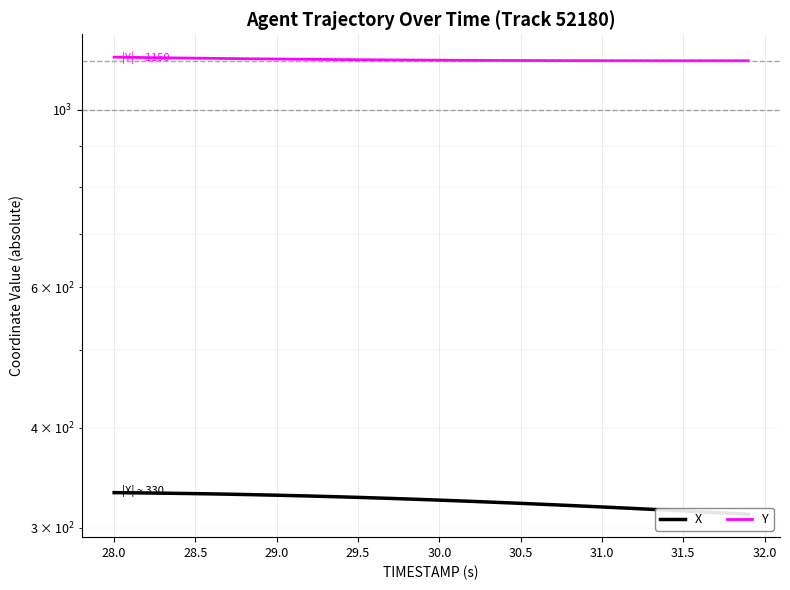

Which series has the largest range (max minus min)?

X